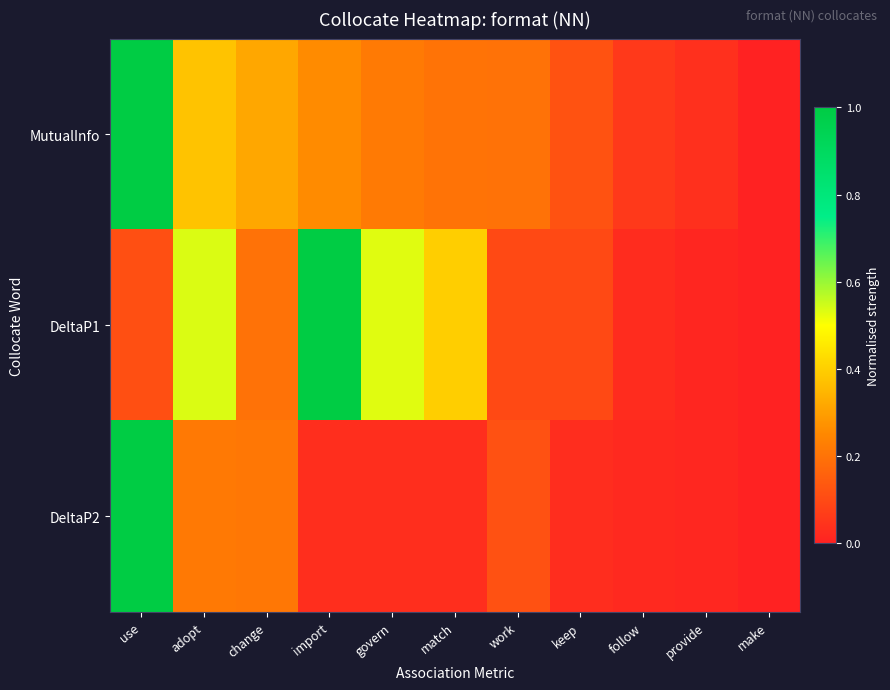

Reading right to left, what are all the values shown in this chart?

MutualInfo: make=0.0	provide=0.0	follow=0.1	keep=0.1	work=0.2	match=0.2	govern=0.2	import=0.3	change=0.3	adopt=0.4	use=1.0
DeltaP1: make=0.0	provide=0.0	follow=0.0	keep=0.1	work=0.1	match=0.4	govern=0.5	import=1.0	change=0.2	adopt=0.5	use=0.1
DeltaP2: make=0.0	provide=0.0	follow=0.0	keep=0.0	work=0.1	match=0.0	govern=0.0	import=0.0	change=0.2	adopt=0.2	use=1.0